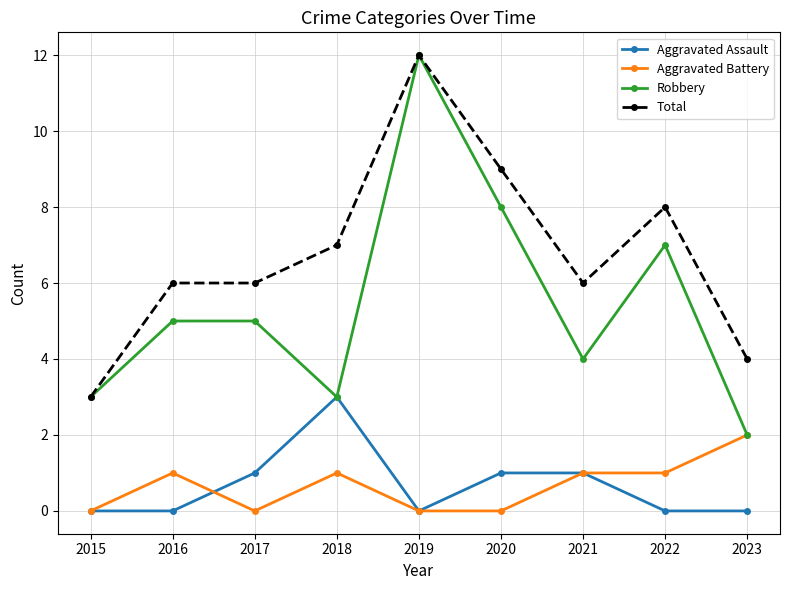

True or false: Robbery has a value of 3 at 2018.

True